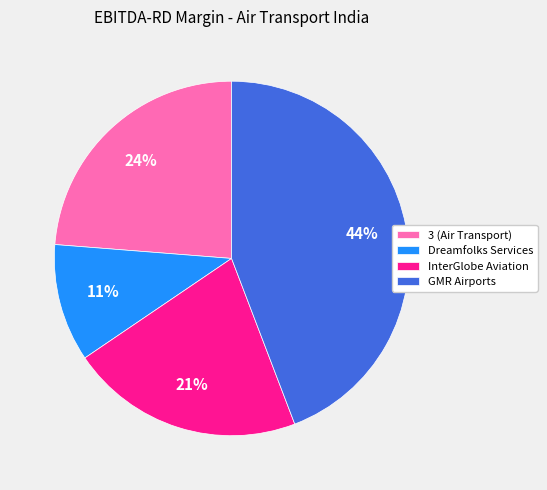

Does GMR Airports represent more than half of the total?

No